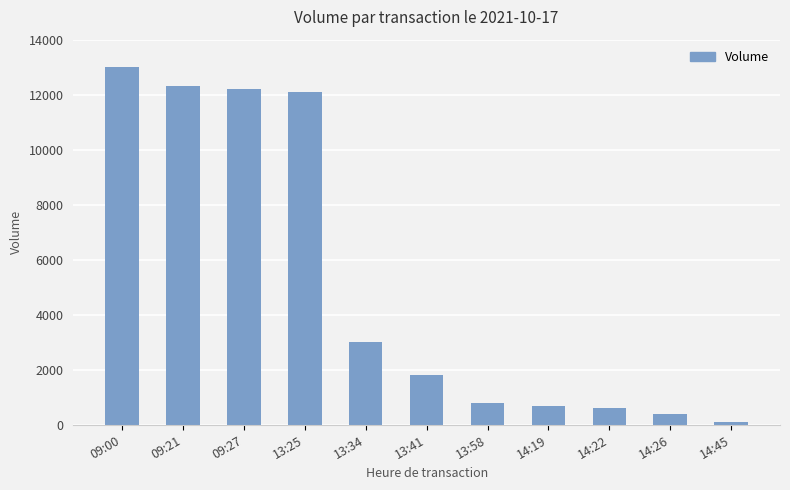

What is the change in value from 09:27 to 14:26?

-11800